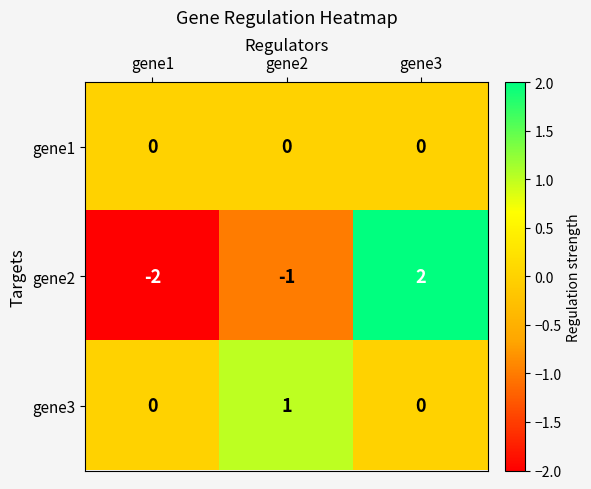

The value of gene3 at gene3 is 1. True or false?

False